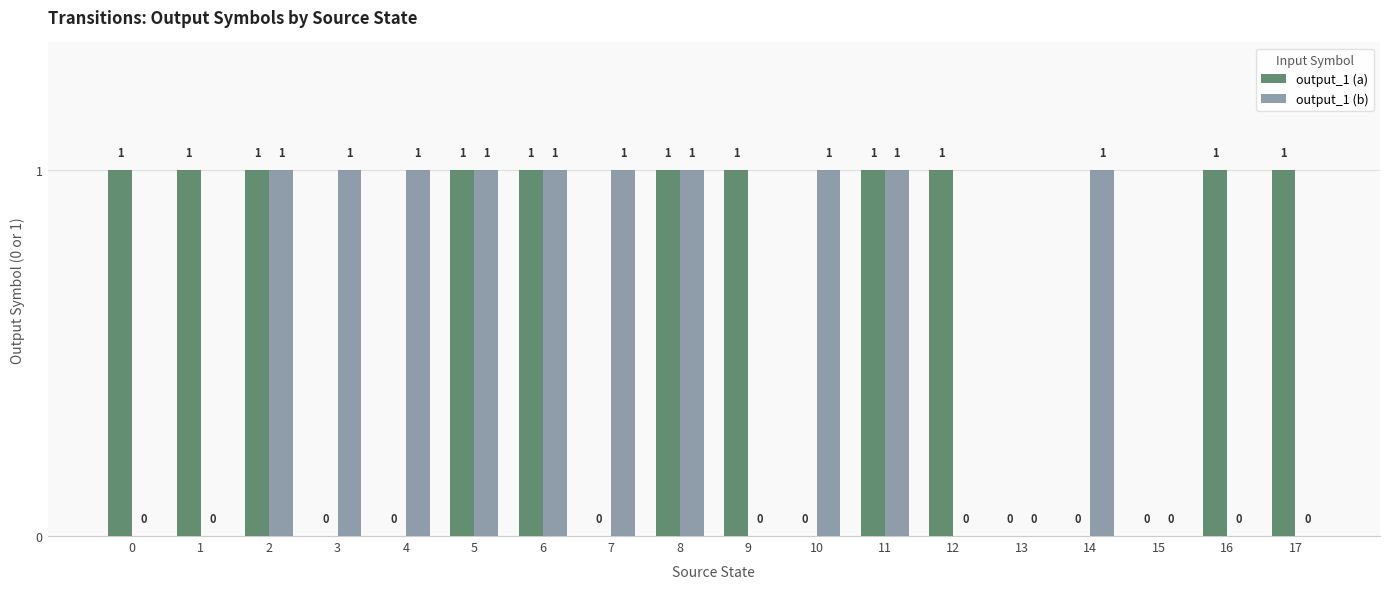

Reading left to right, extract all data points from this chart.

output_1 (a): 0=1	1=1	2=1	3=0	4=0	5=1	6=1	7=0	8=1	9=1	10=0	11=1	12=1	13=0	14=0	15=0	16=1	17=1
output_1 (b): 0=0	1=0	2=1	3=1	4=1	5=1	6=1	7=1	8=1	9=0	10=1	11=1	12=0	13=0	14=1	15=0	16=0	17=0